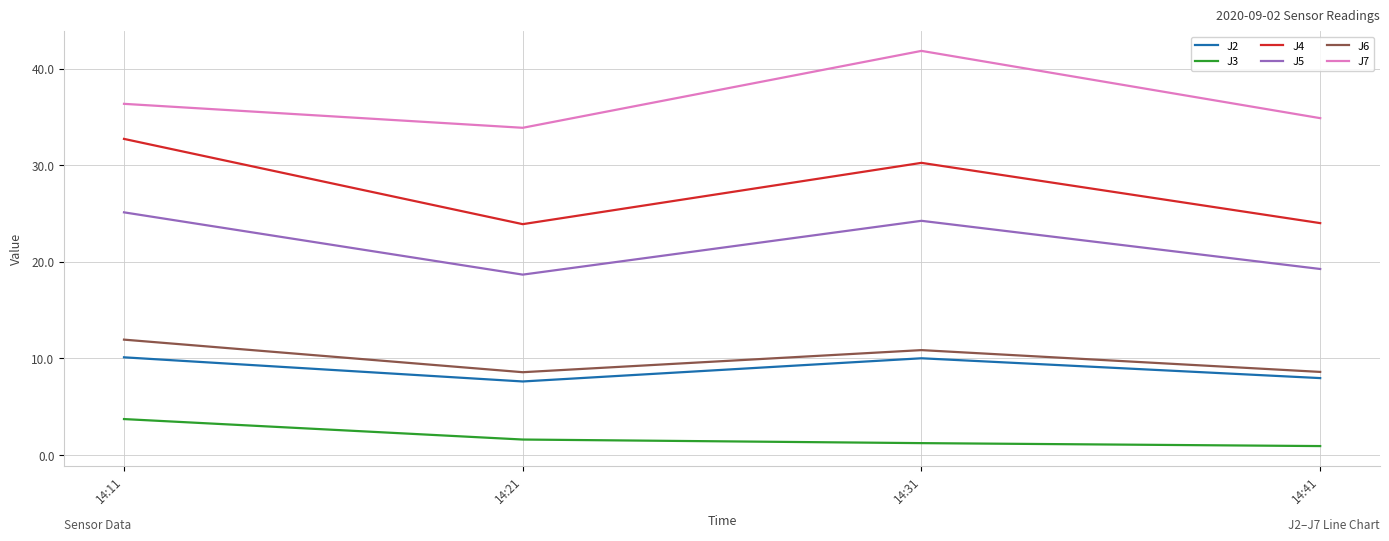

Is the value of J7 at 14:21 greater than the value of J2 at 14:11?

Yes